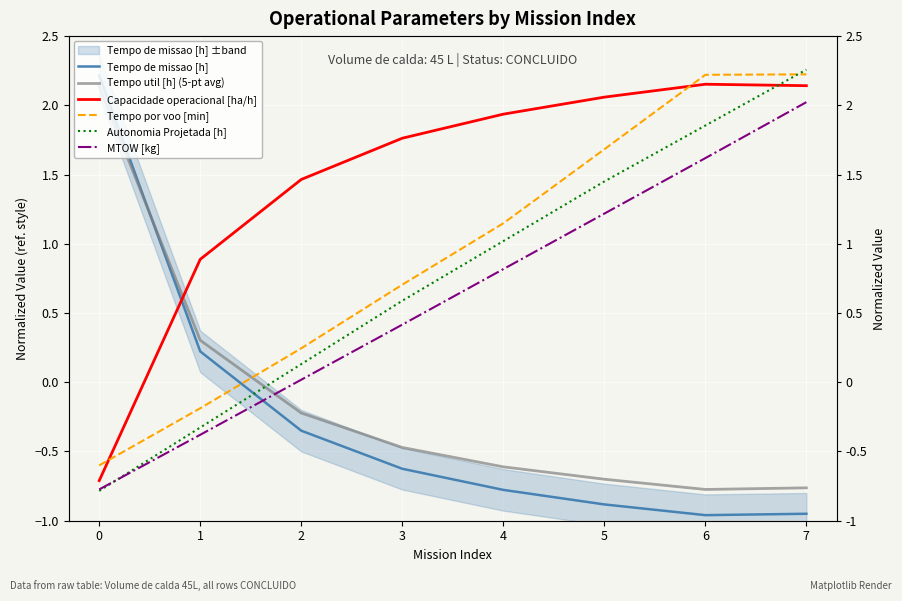

Where does the Capacidade operacional [ha/h] series first go above 1?

2